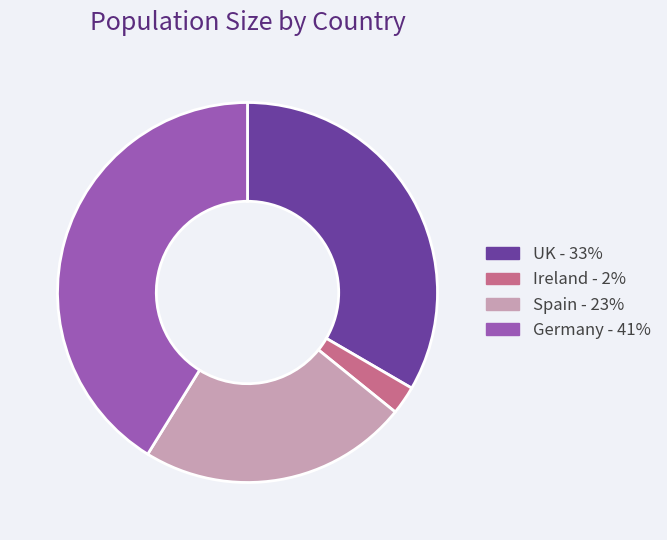

Which slice is the largest?

Germany